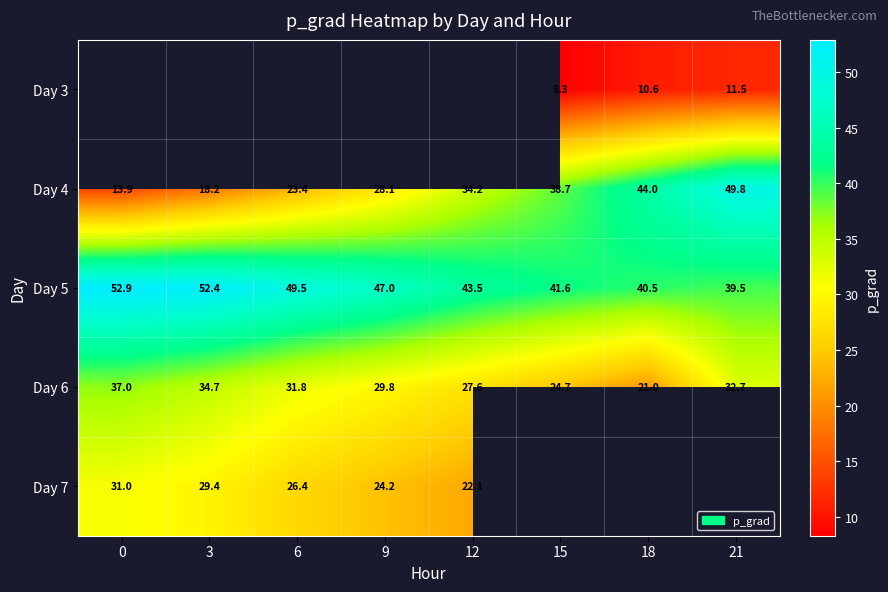

Is the value of Day 6 at 6 greater than the value of Day 3 at 15?

Yes